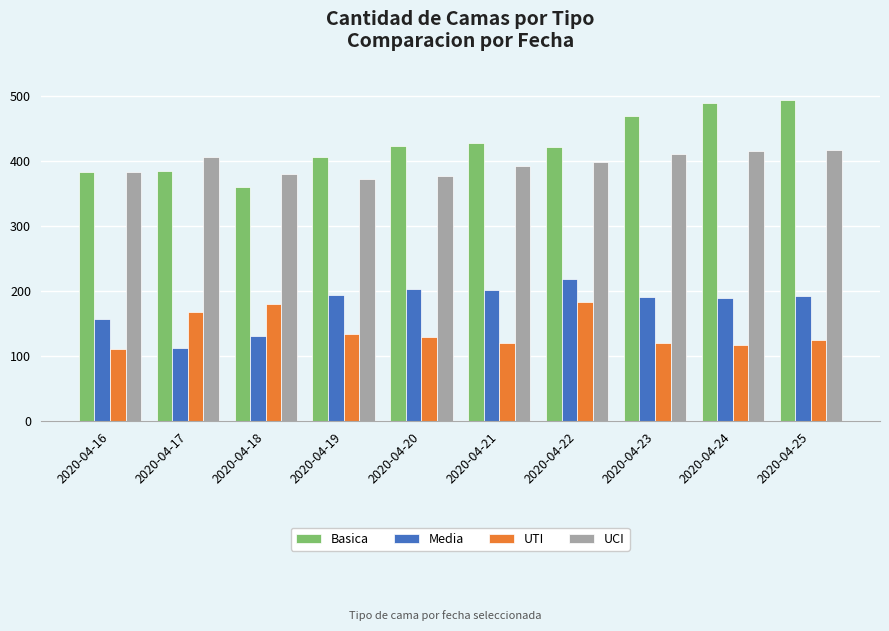

What is the sum of the Basica values at 2020-04-20 and 2020-04-22?

846